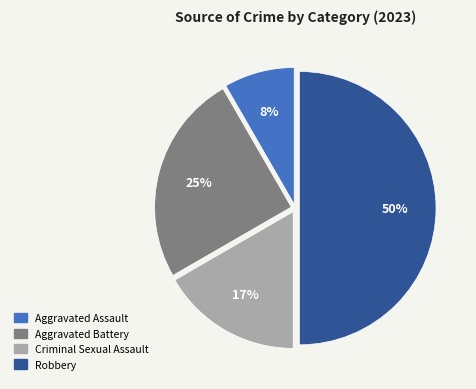

To the nearest percent, what percentage of the pie is Aggravated Assault?

8%